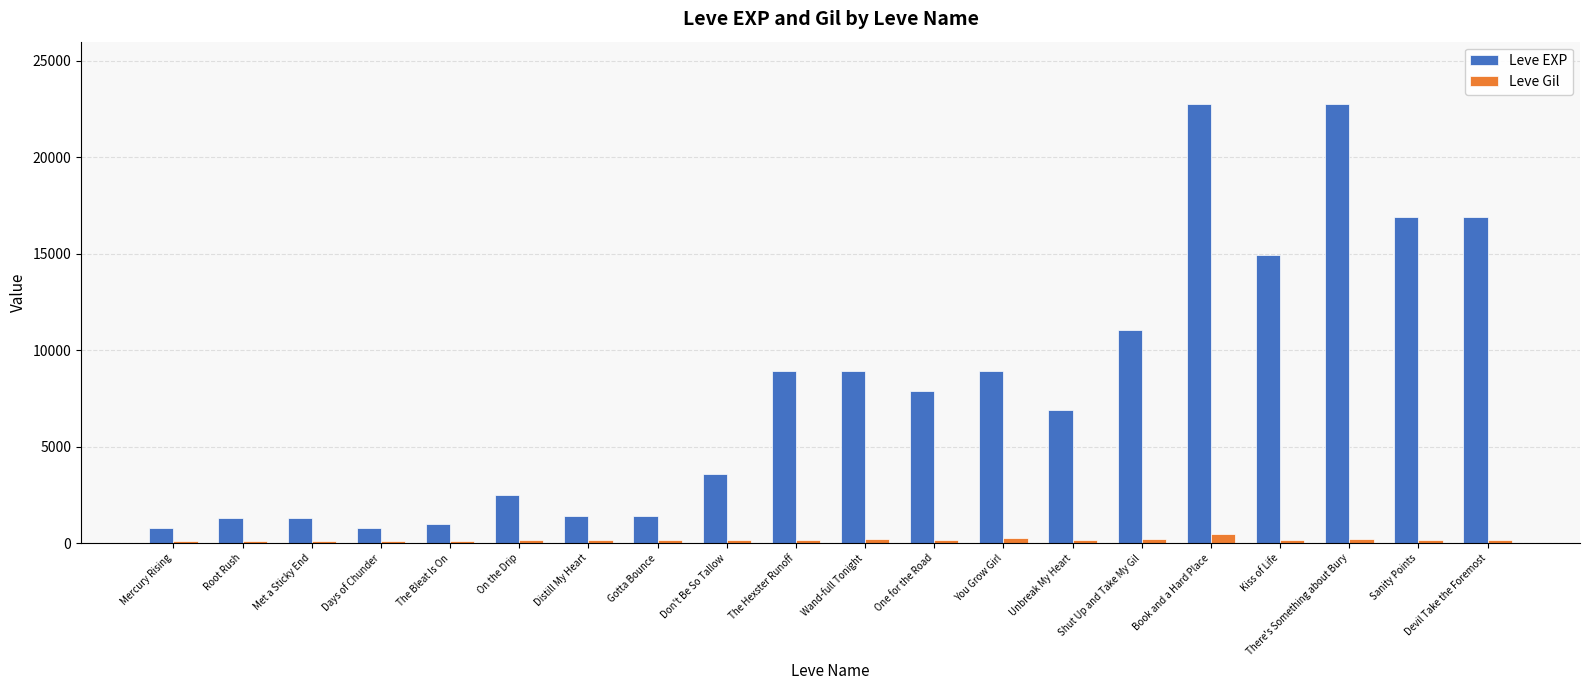

List the series in order of their peak value, highest first.

Leve EXP, Leve Gil